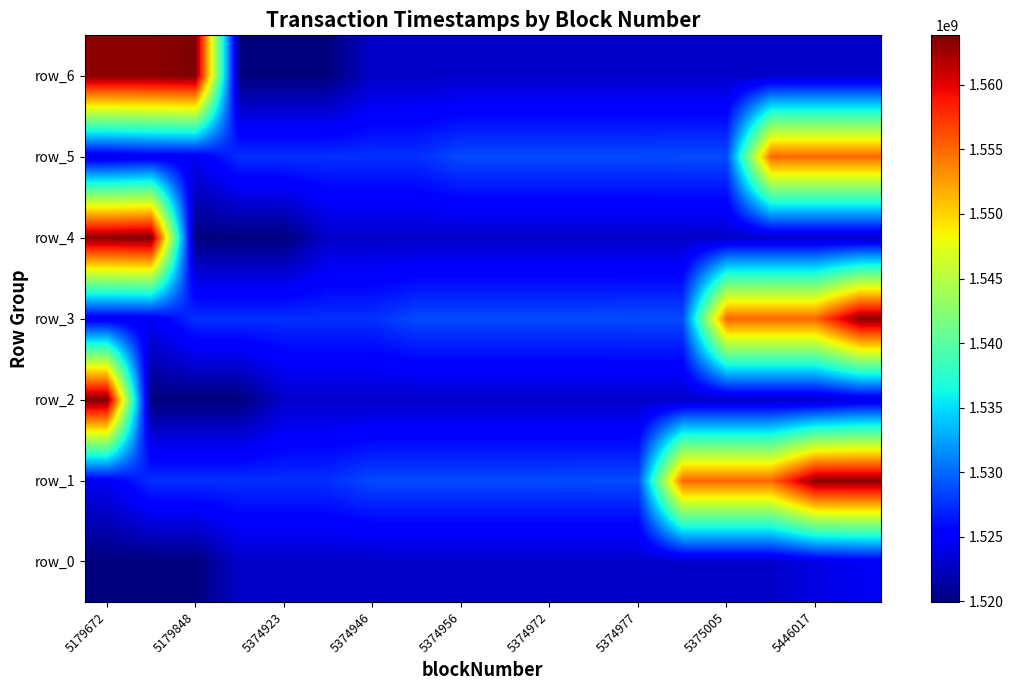

What is the smallest value displayed?

1519944185